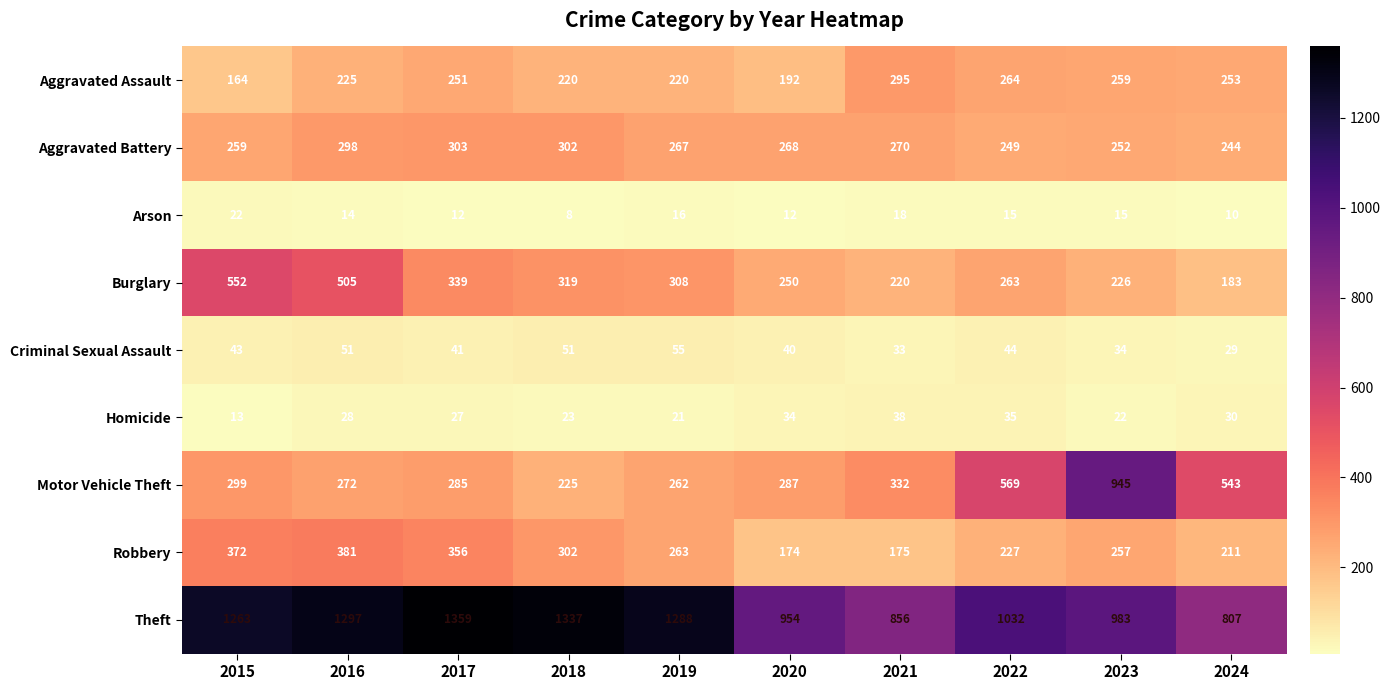

At which category is the sum across all series the highest?

2016